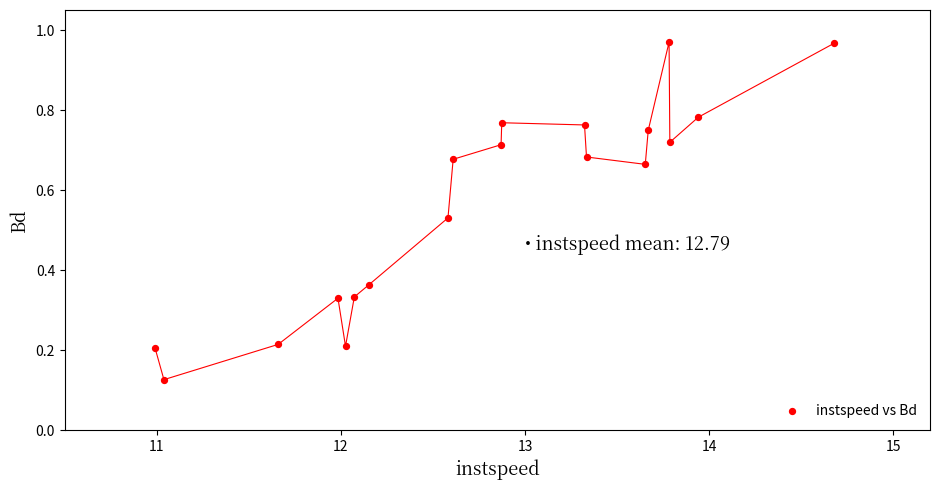

What is the range of X values (max minus min)?

3.7